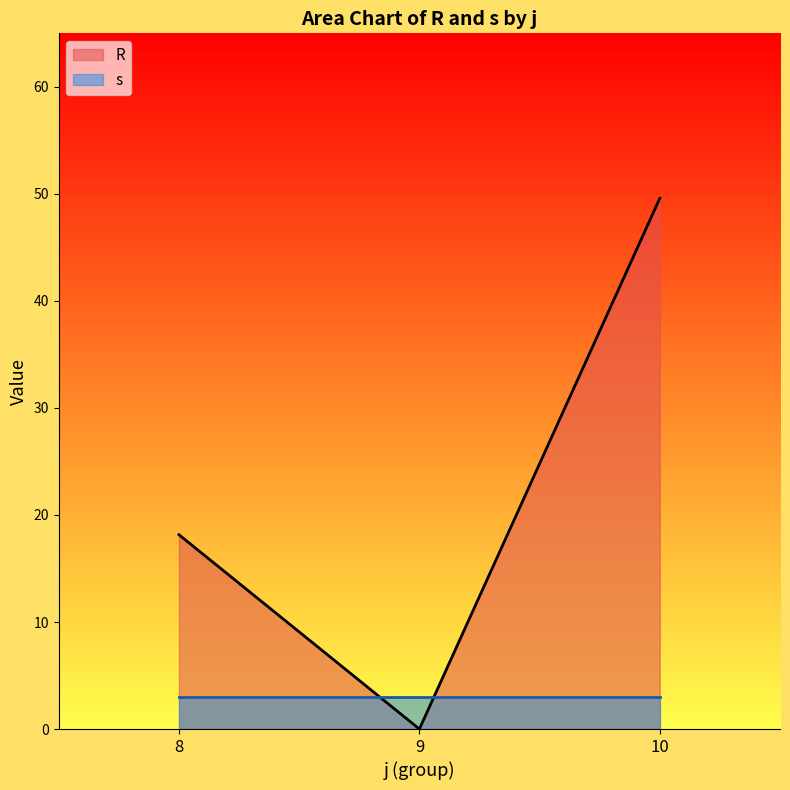

Rank the categories by R value from highest to lowest.

10, 8, 9